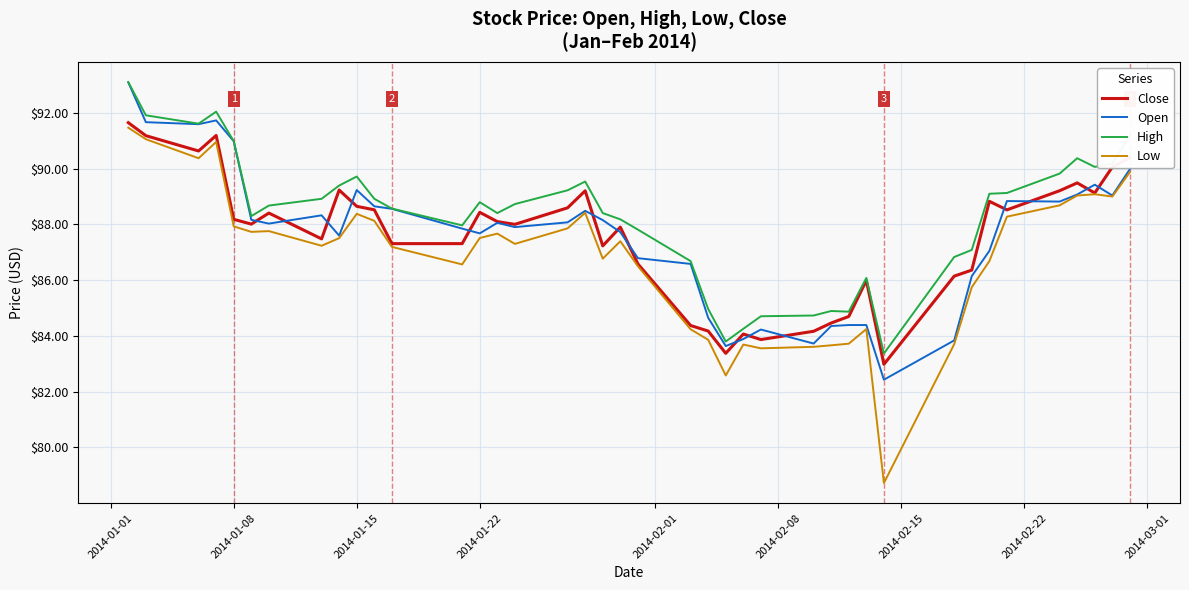

What is the minimum value for High?

83.4